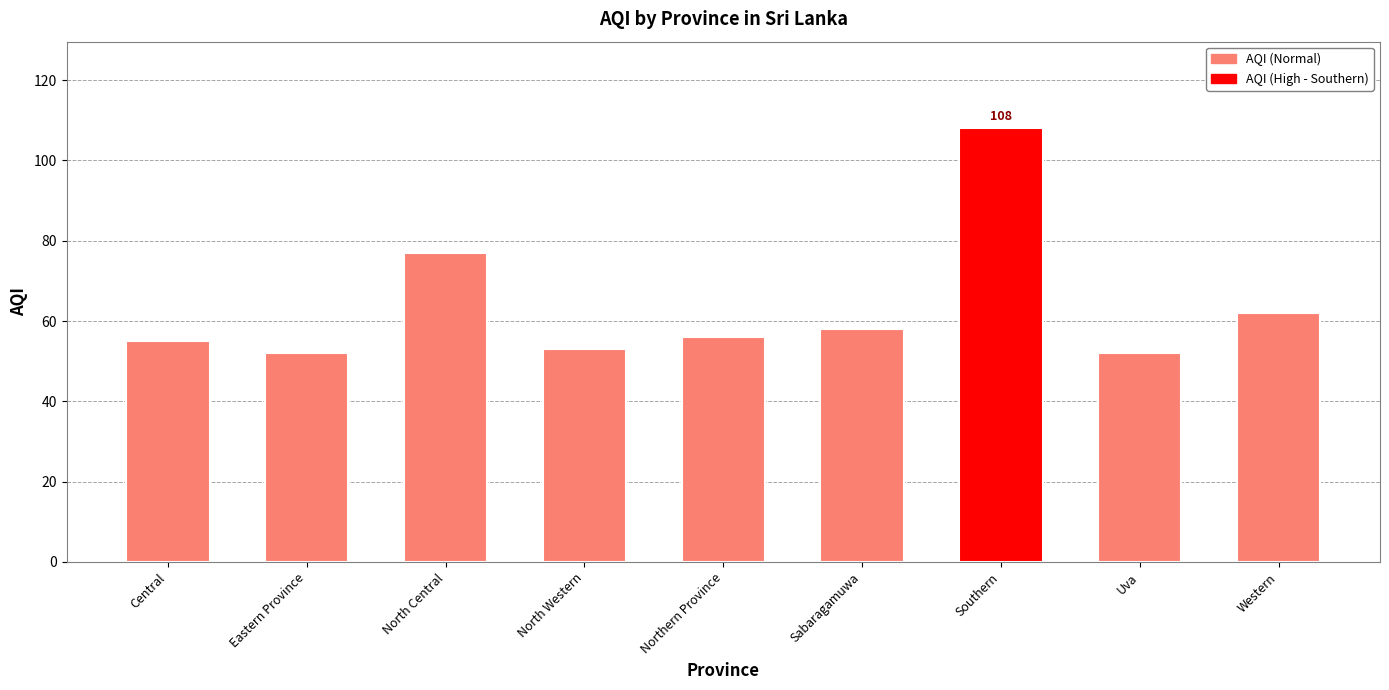

What is the ratio of the value at Uva to the value at Western?

0.8